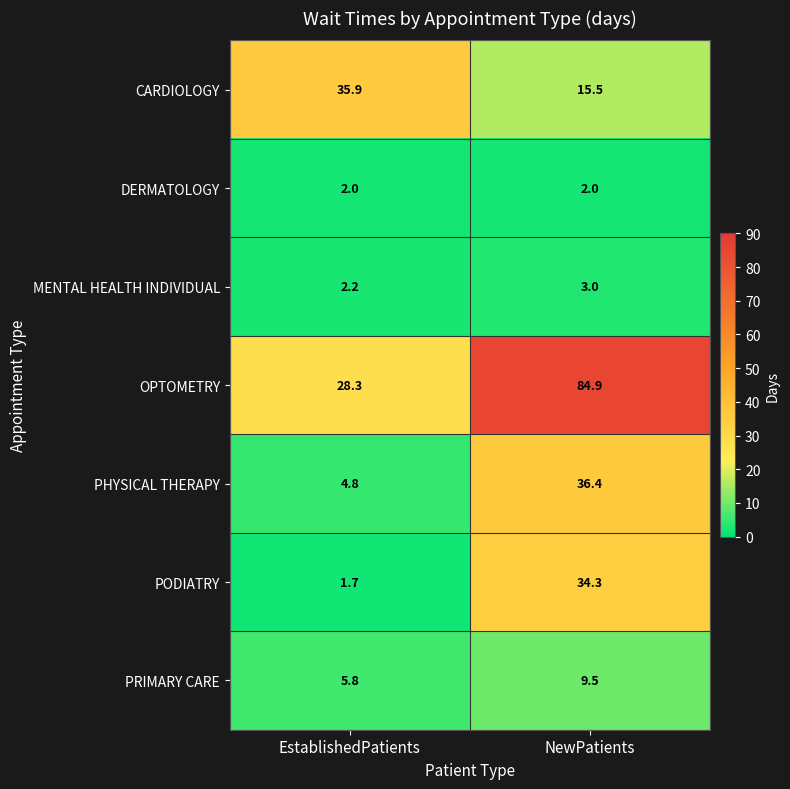

List the labels in order of OPTOMETRY value, smallest first.

EstablishedPatients, NewPatients